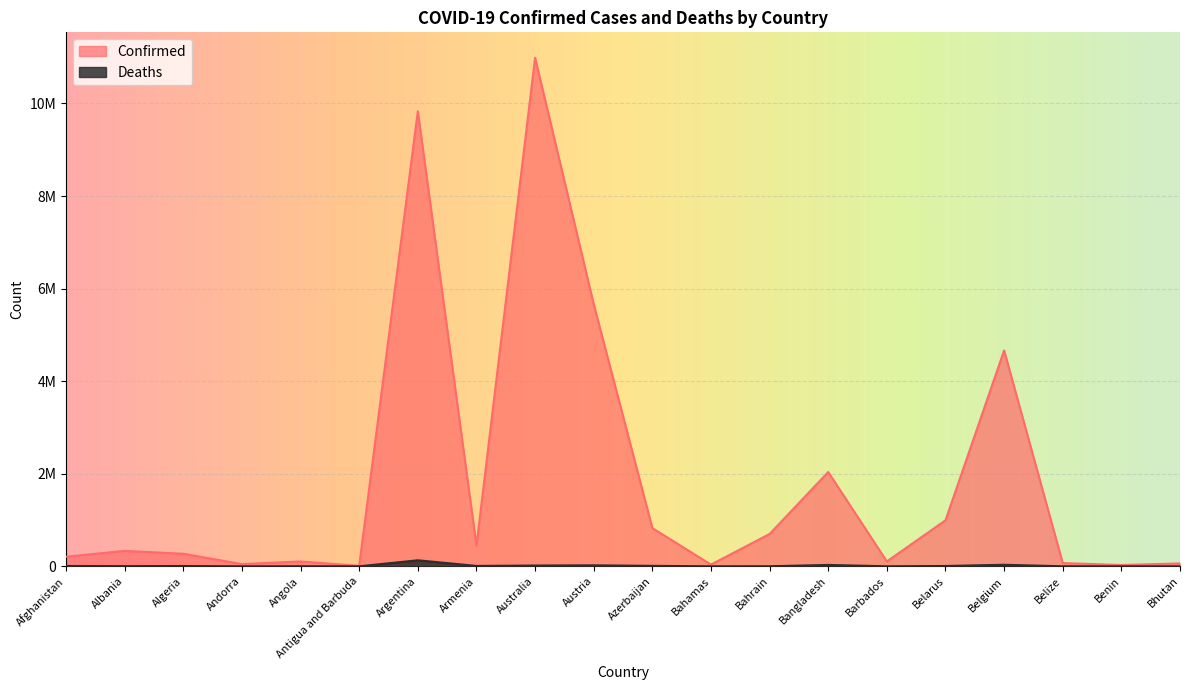

The Deaths series shows 688 at Belize. True or false?

True